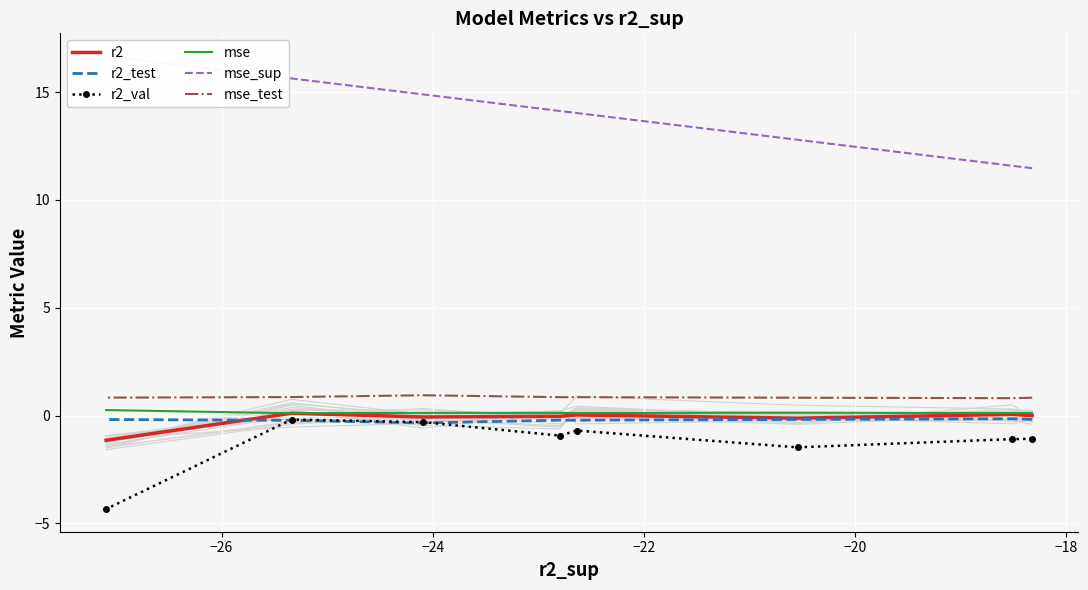

At how many categories does at least one series exceed -3?

8